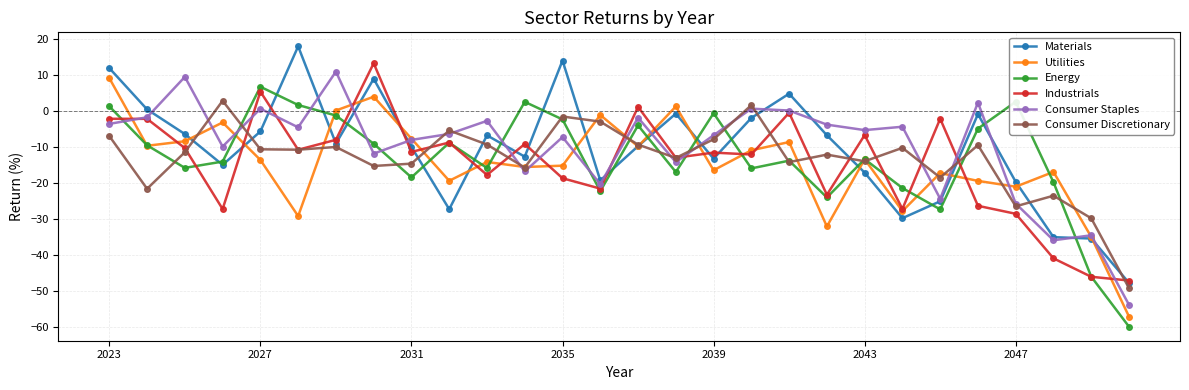

What is the difference between the maximum and minimum values in the Utilities series?

66.3